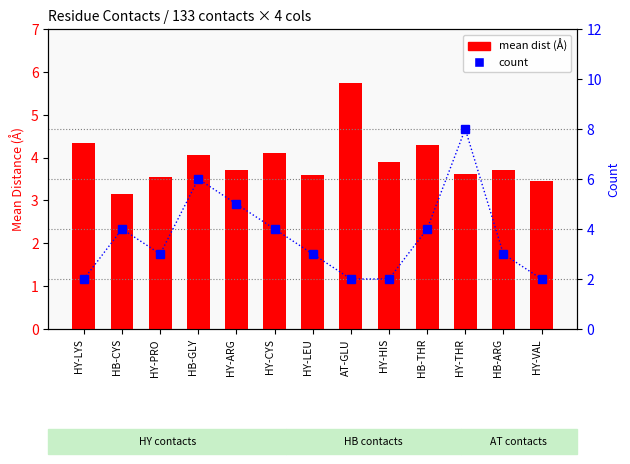

The mean dist (Å) series shows 5.8 at AT-GLU. True or false?

True